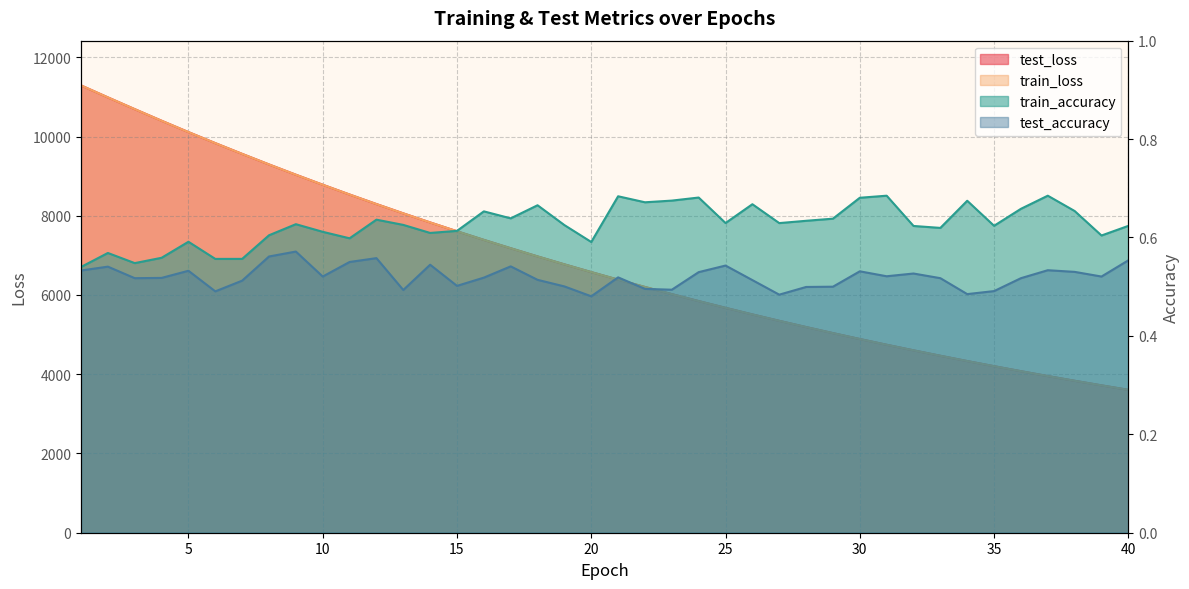

What is the lowest value of the test_accuracy series?

0.5